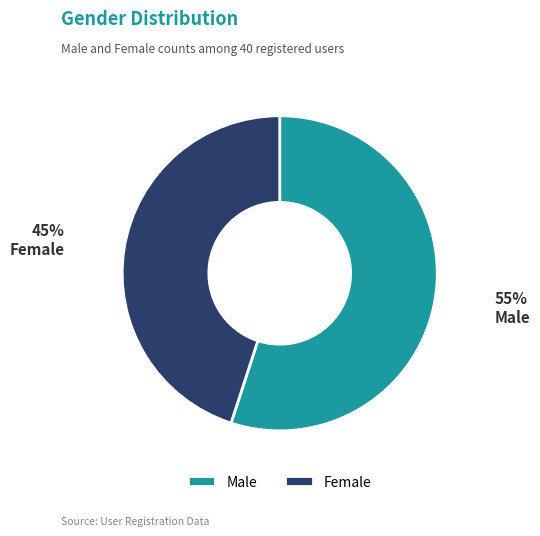

To the nearest percent, what is the average slice percentage?

50%